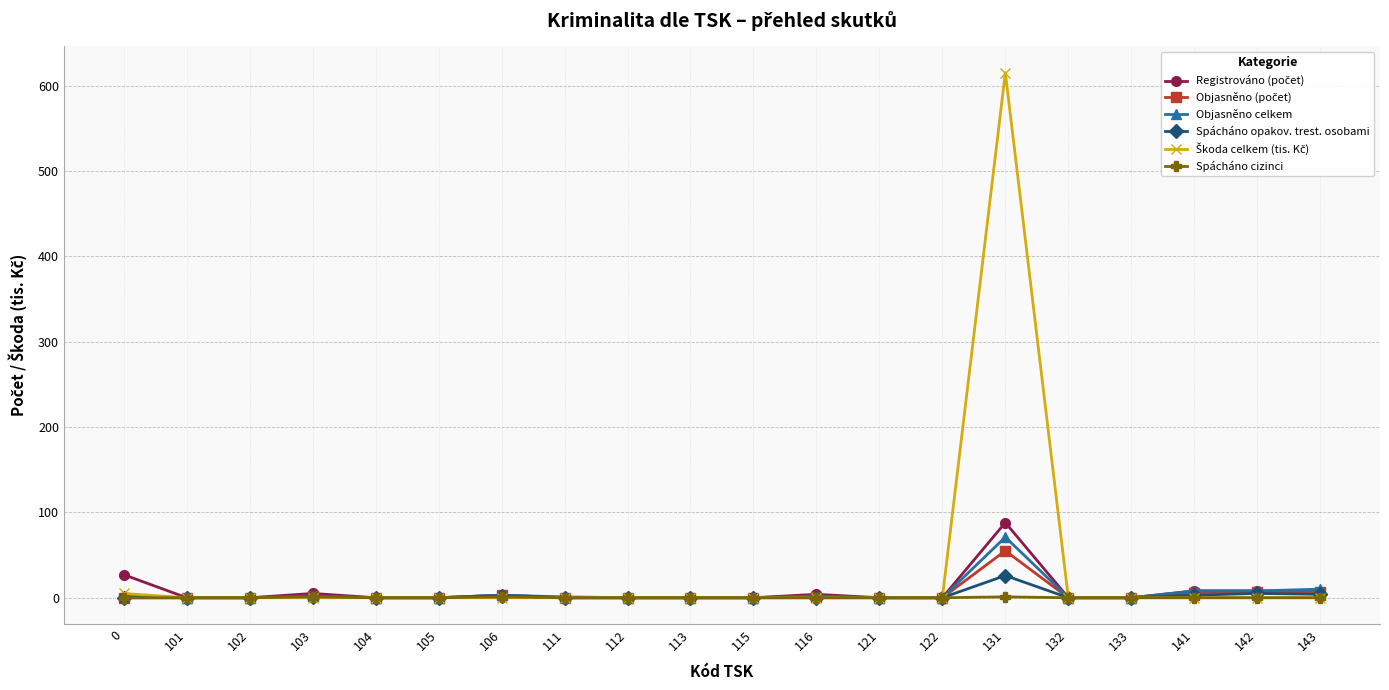

What is the total value across all series at 111?

1